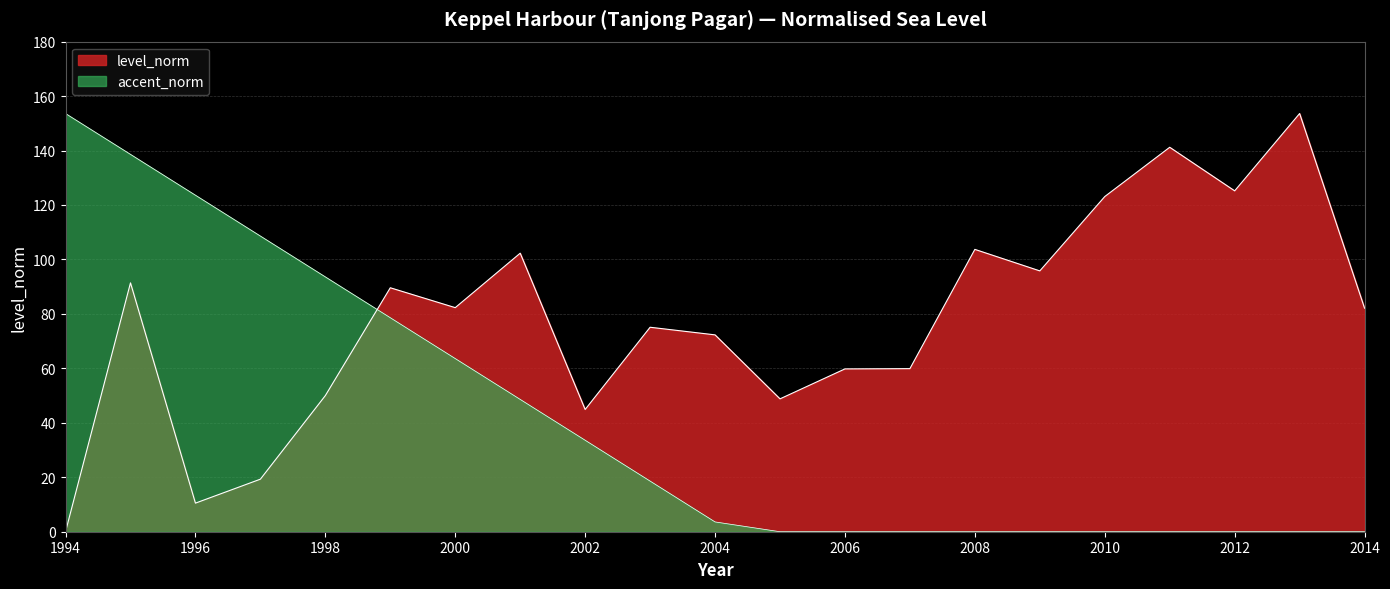

What is the sum of all values?

1630.9